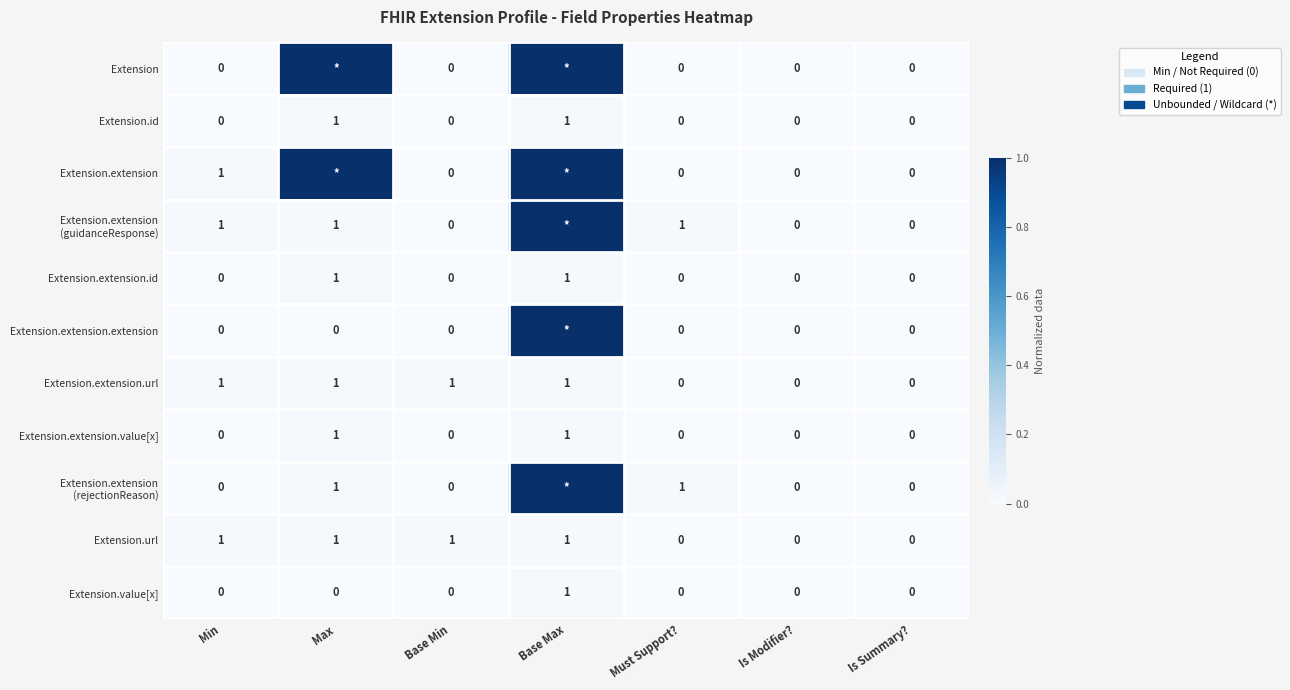

Which category has the lowest value across all series?

Min